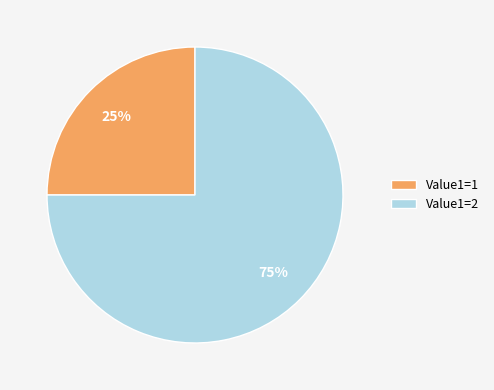

To the nearest percent, what portion does Value1=2 represent?

75%